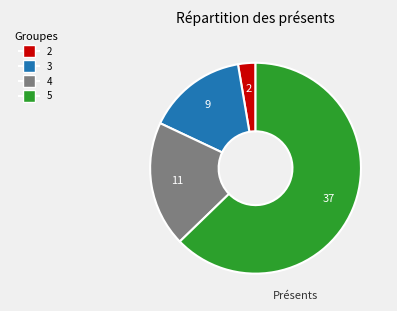

Rank the categories by value from lowest to highest.

2, 3, 4, 5